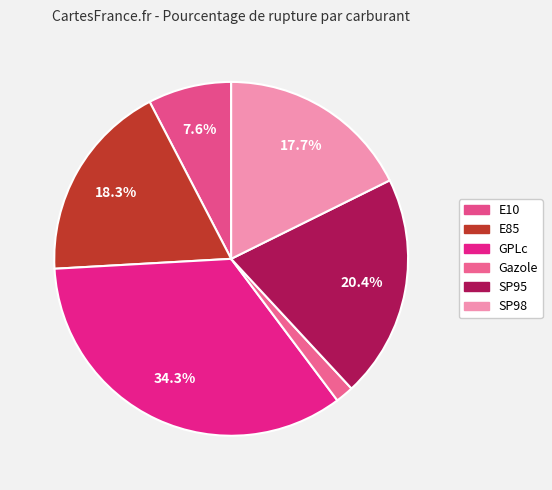

The SP95 slice represents 8% of the pie. True or false?

False